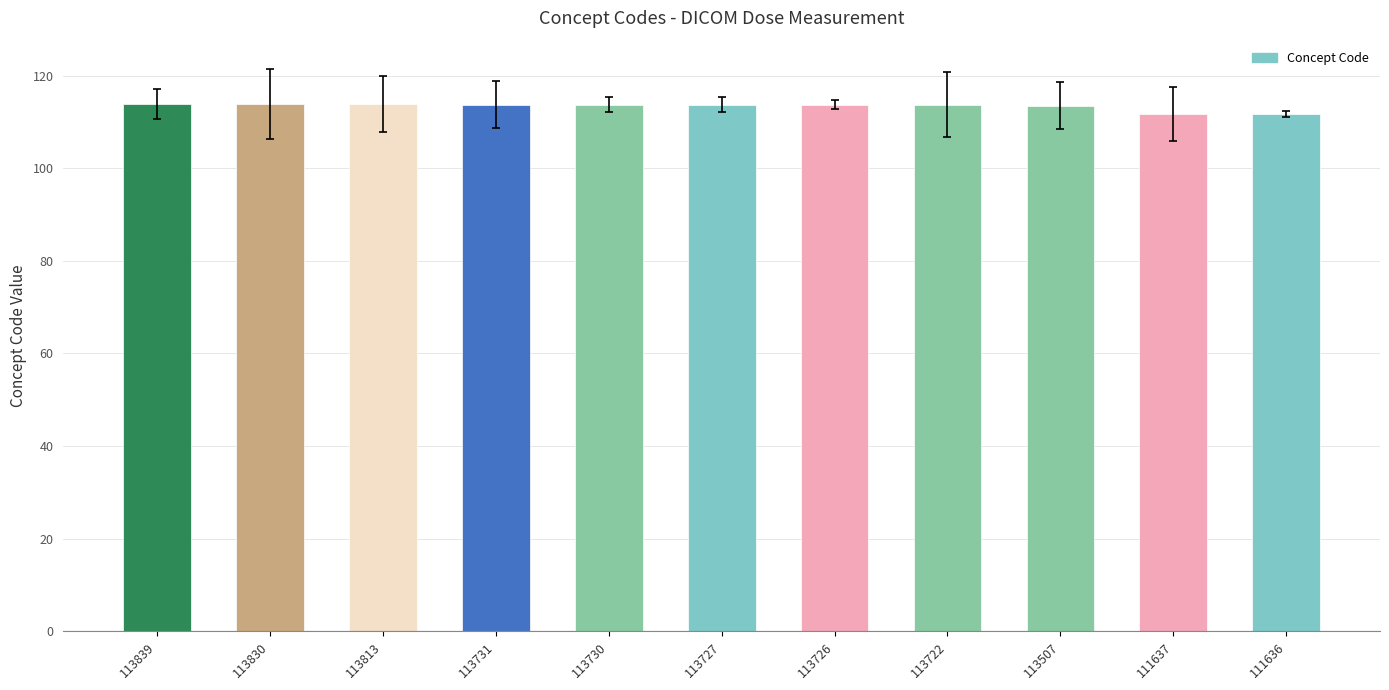

Count the number of data series in this chart.

1